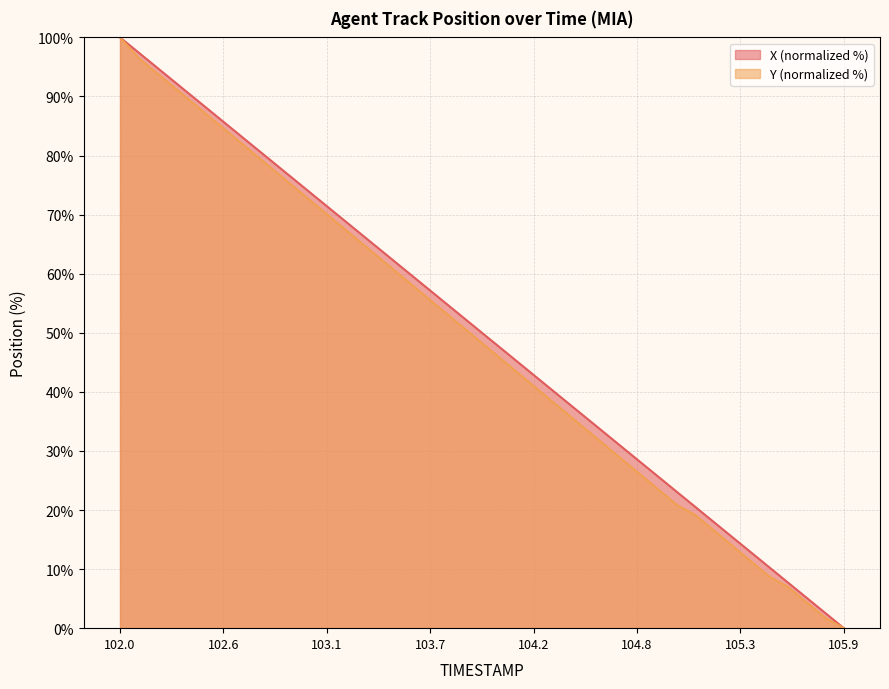

What is the value of the X point at the 9th from the left?

79.5